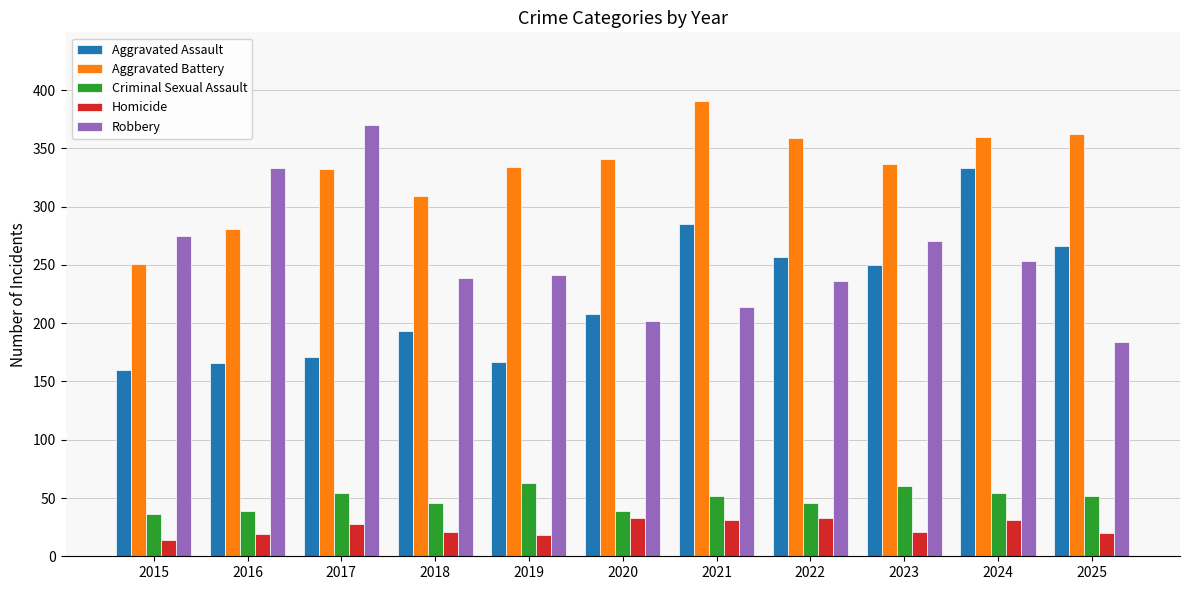

At which category is the sum across all series the highest?

2024